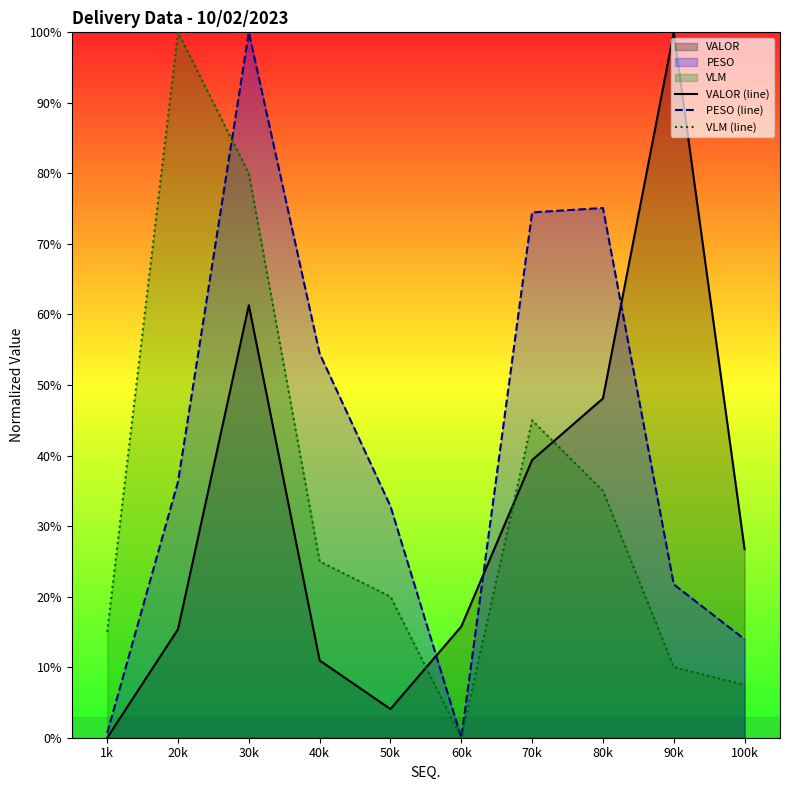

What position from the left is 40k?

4